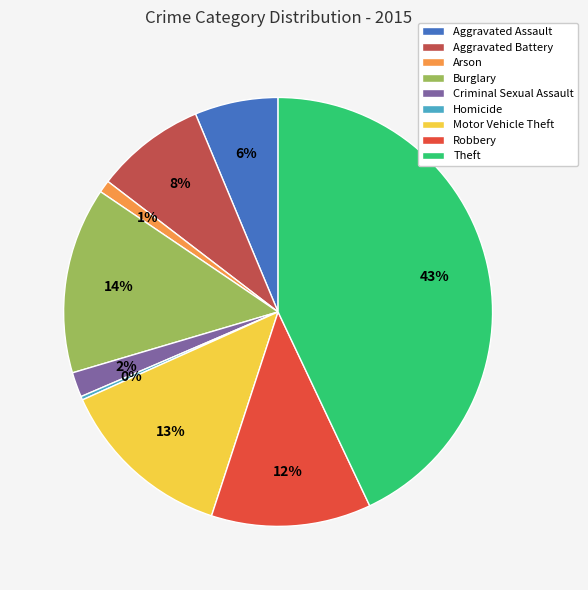

Between Criminal Sexual Assault and Burglary, which is larger?

Burglary